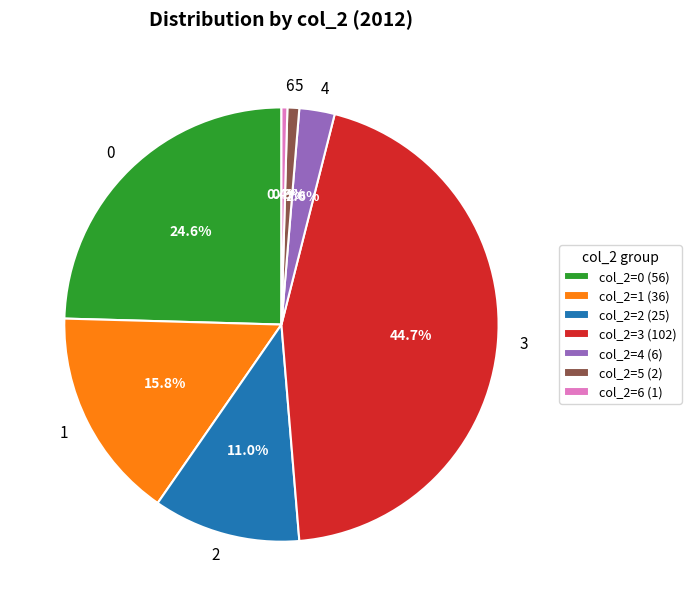

Between 2 and 3, which is larger?

3